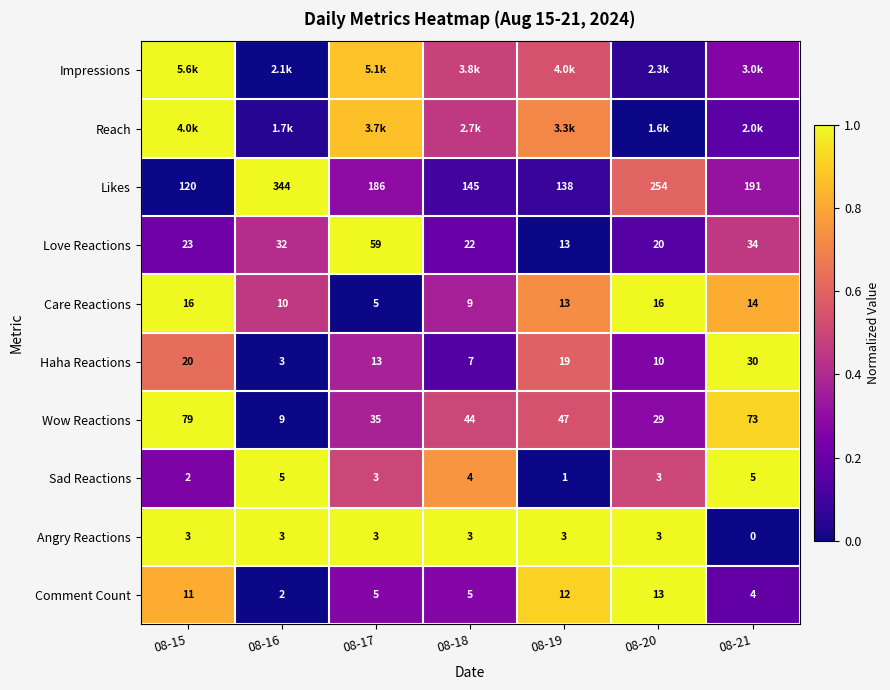

Count the number of categories in the chart.

7